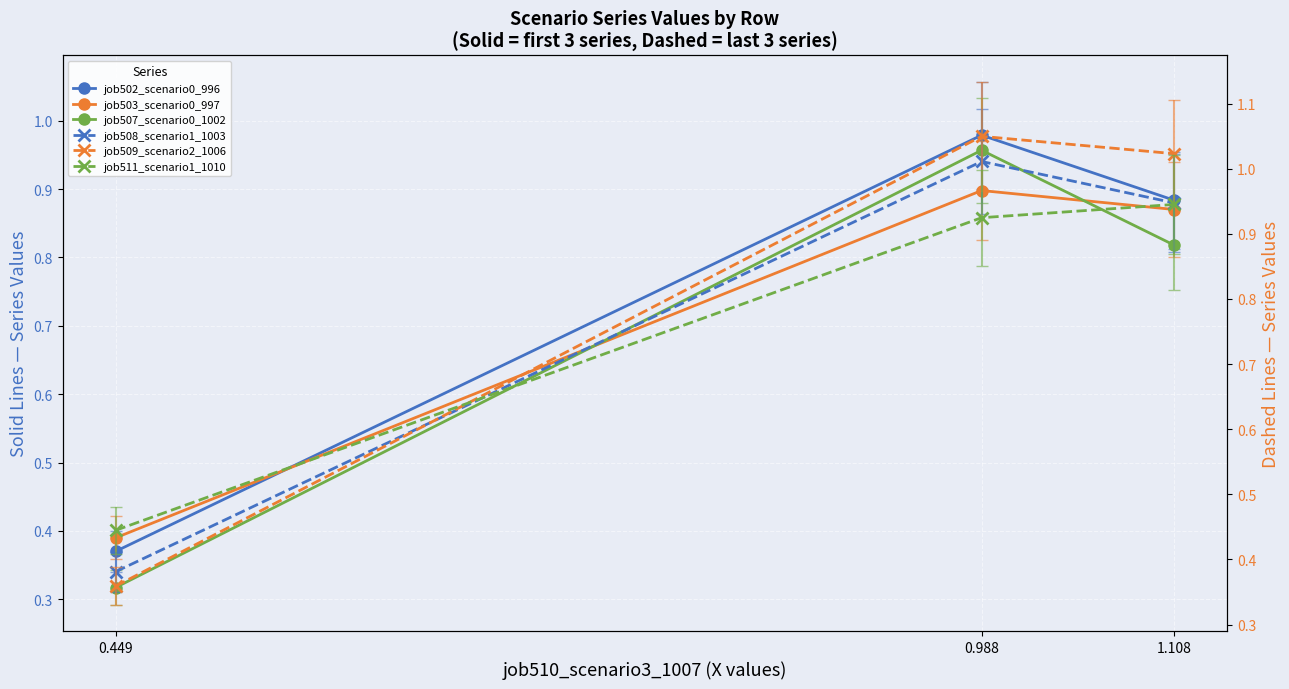

Is it true that job511_scenario1_1010 equals 1.7 at 1.108?

False